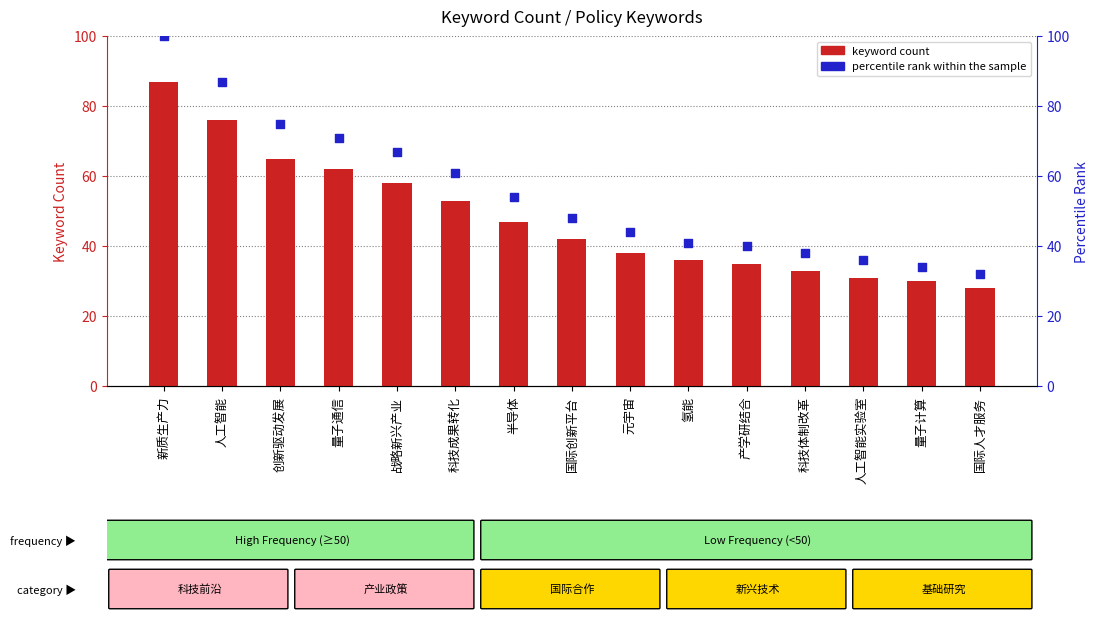

Is the value of percentile rank within the sample at 新质生产力 greater than the value of keyword count at 人工智能实验室?

Yes